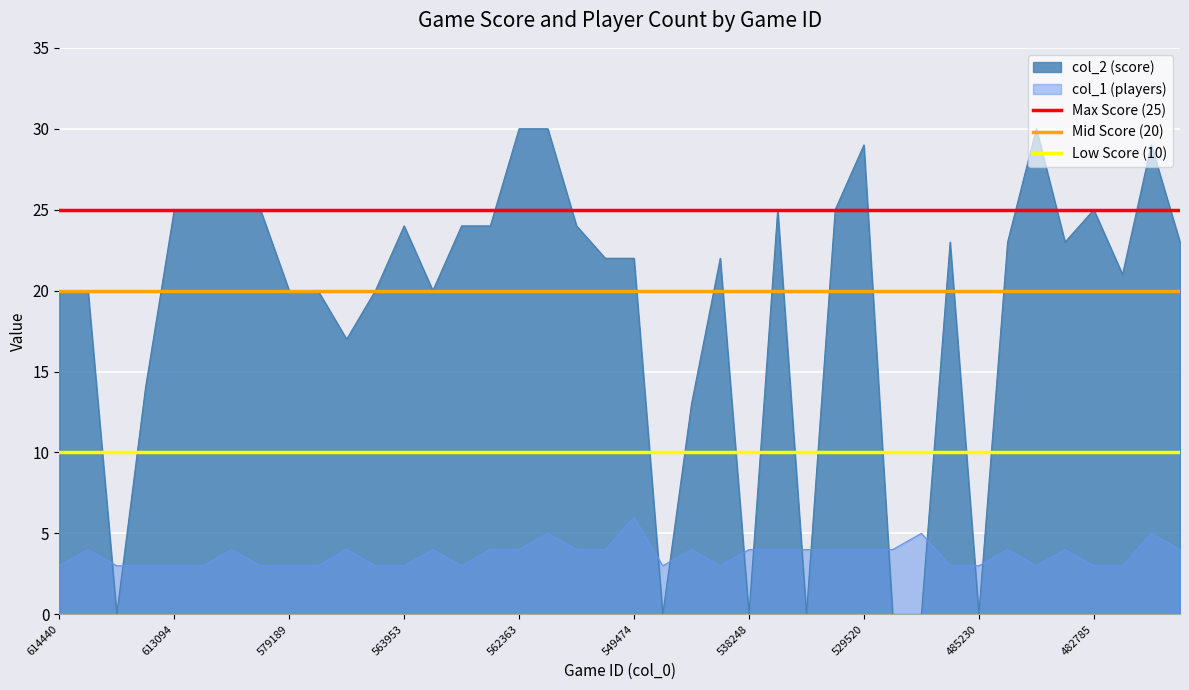

What is the minimum value for col_1 (players)?

3